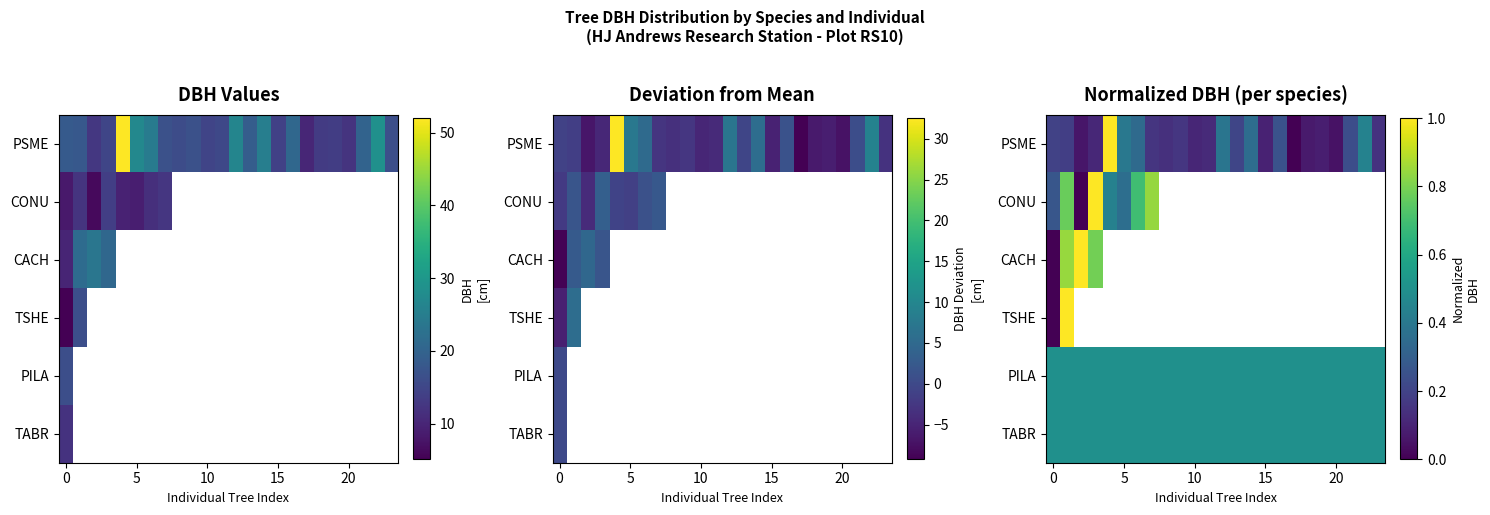

What is the sum of all TABR values?

12.0